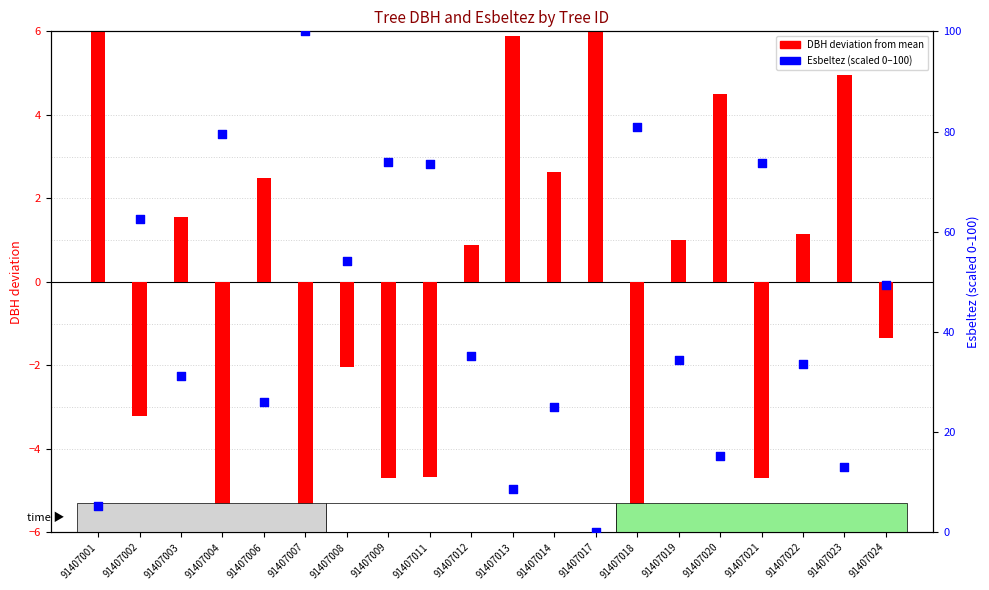

What are all the series names shown in the legend?

DBH deviation, Esbeltez (scaled)